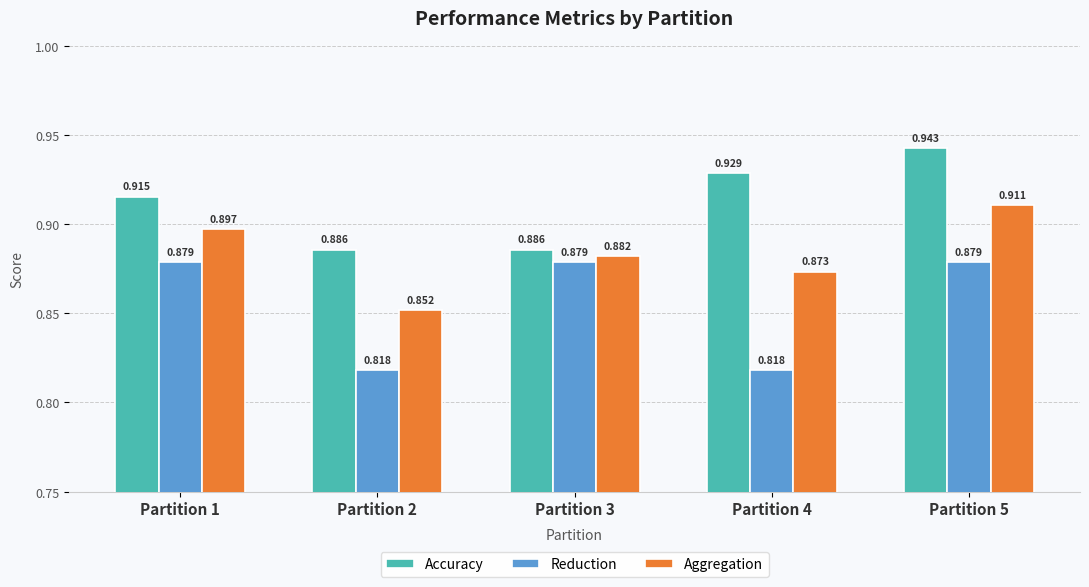

Rank the series at Partition 4 from highest to lowest value.

Accuracy, Aggregation, Reduction